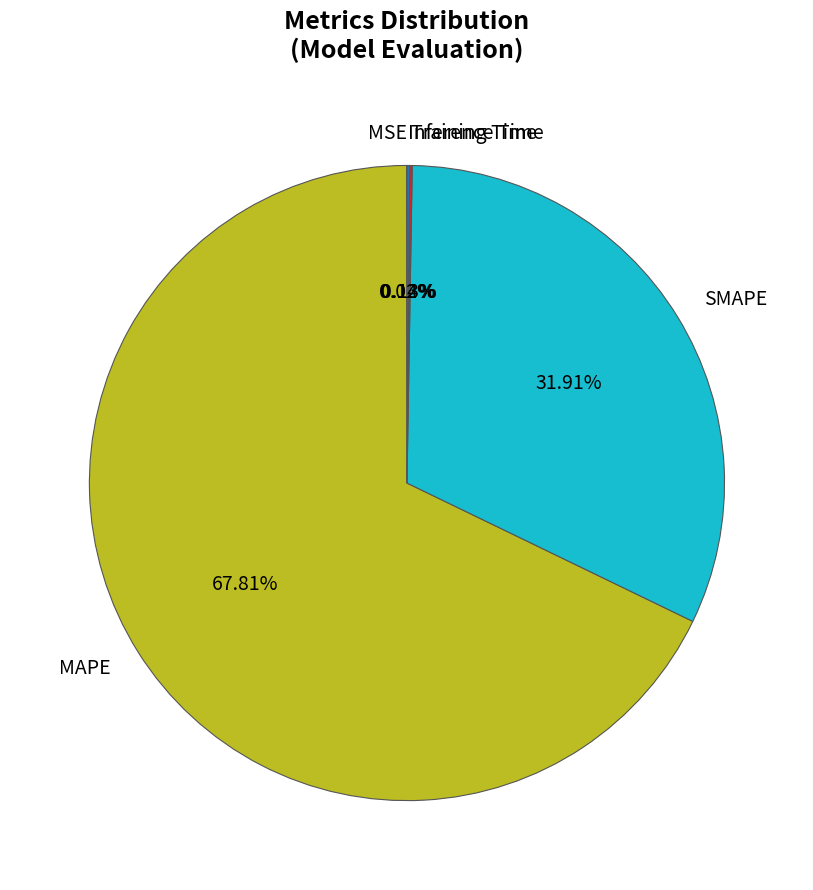

Which slice is the largest?

MAPE